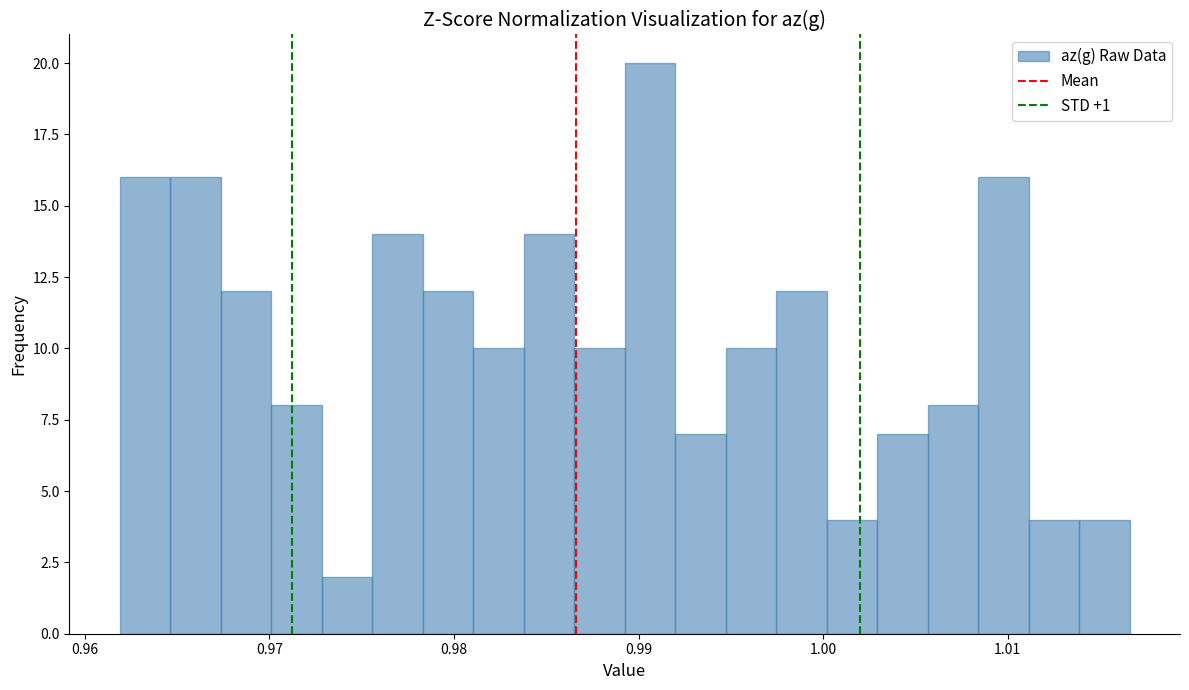

Around what value on the x-axis is the tallest bar? Give the approximate position of its centre, as read against the axis.

0.991